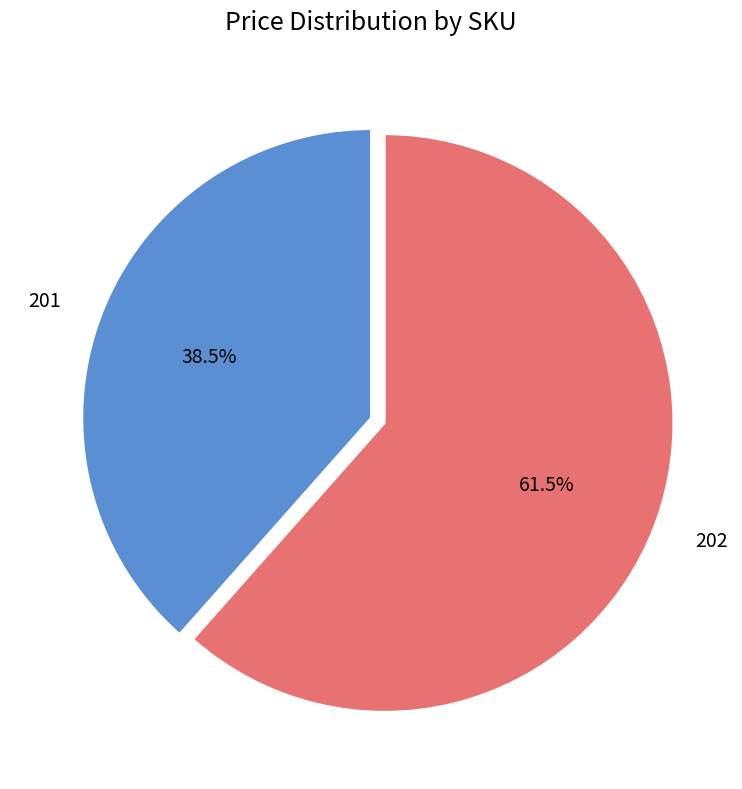

How much of the chart is everything except 202?

38.5%